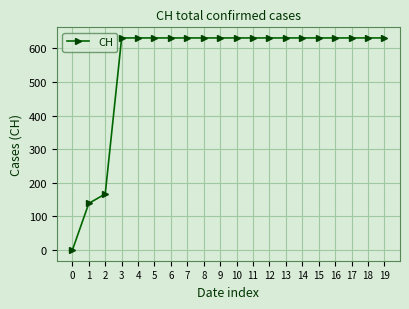

What is the greatest value displayed?

631